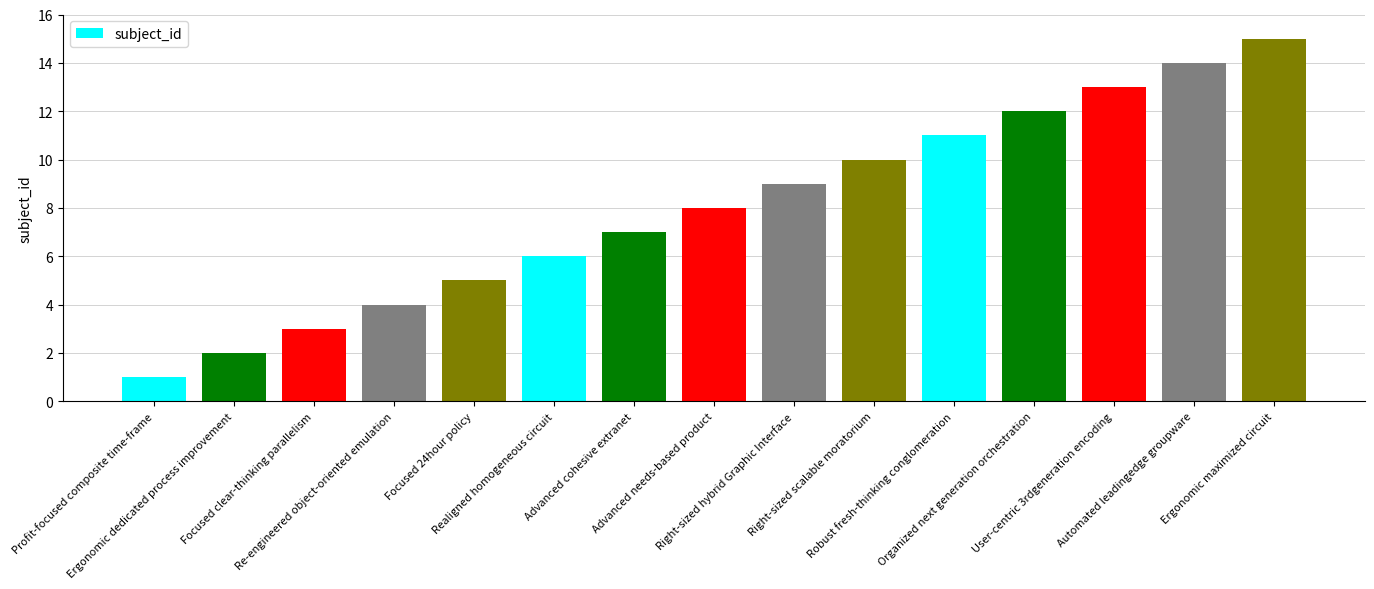

Count the number of data series in this chart.

1